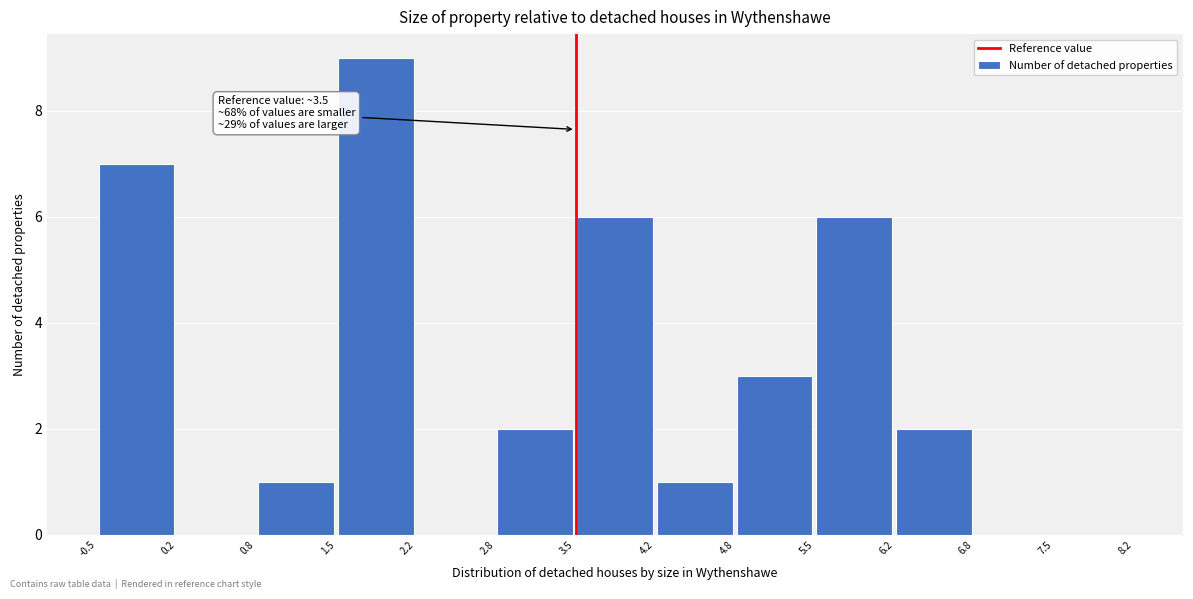

Which range on the x-axis has the tallest bar?

1.5 to 2.2